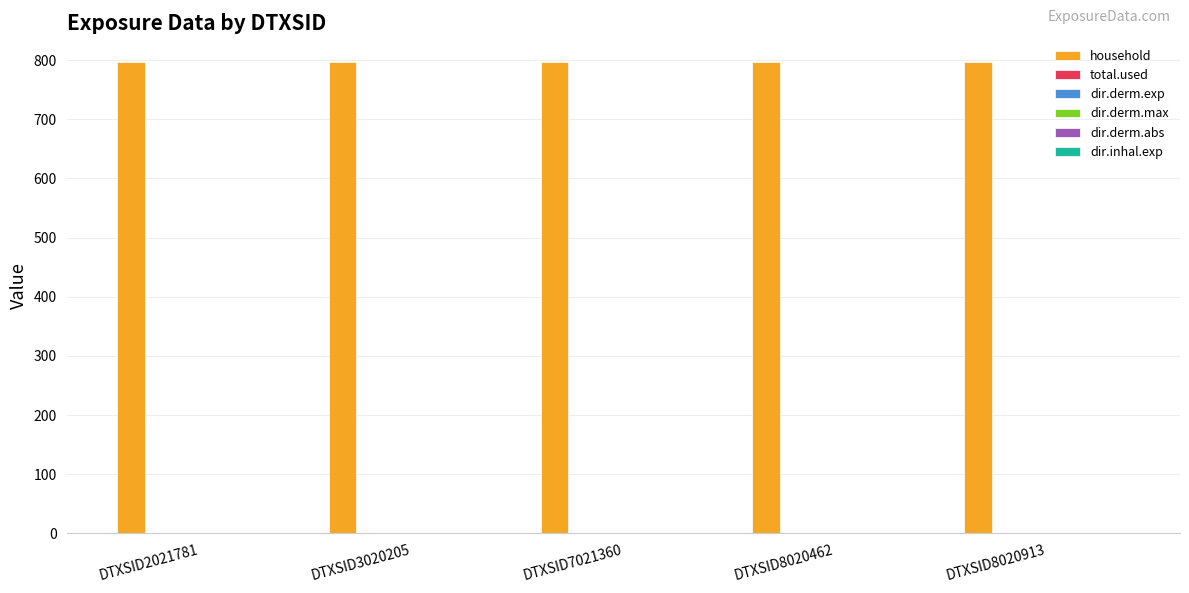

At which category is the sum across all series the highest?

DTXSID2021781